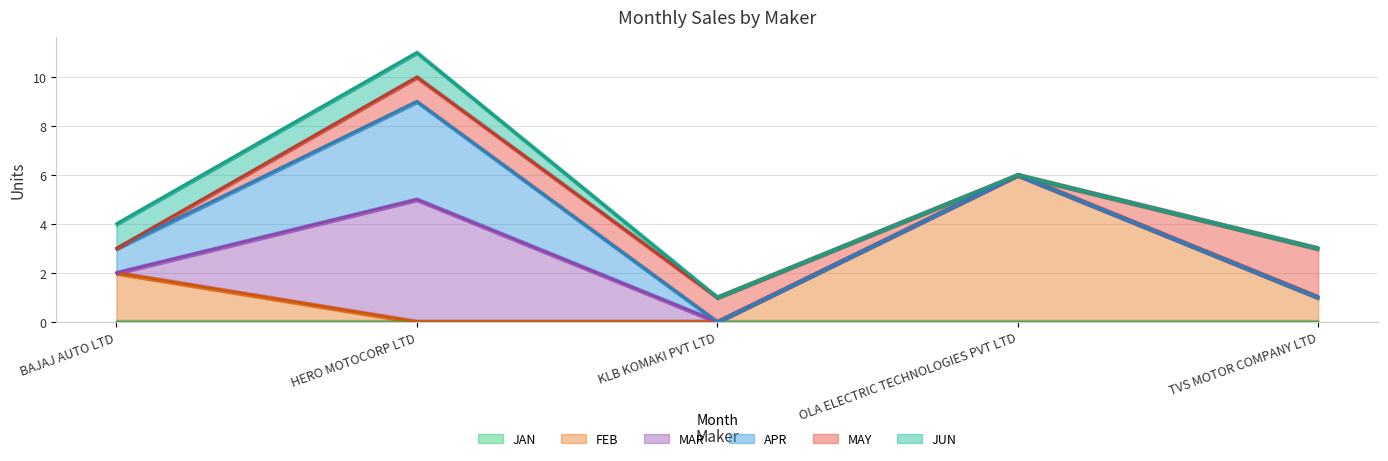

The FEB series shows 3 at BAJAJ AUTO LTD. True or false?

False